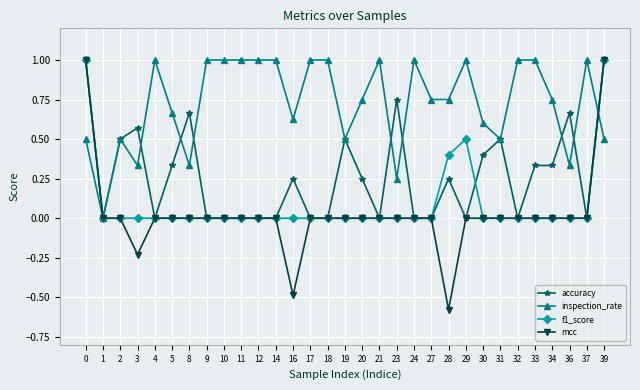

True or false: accuracy has more than 1 interior local peaks.

True